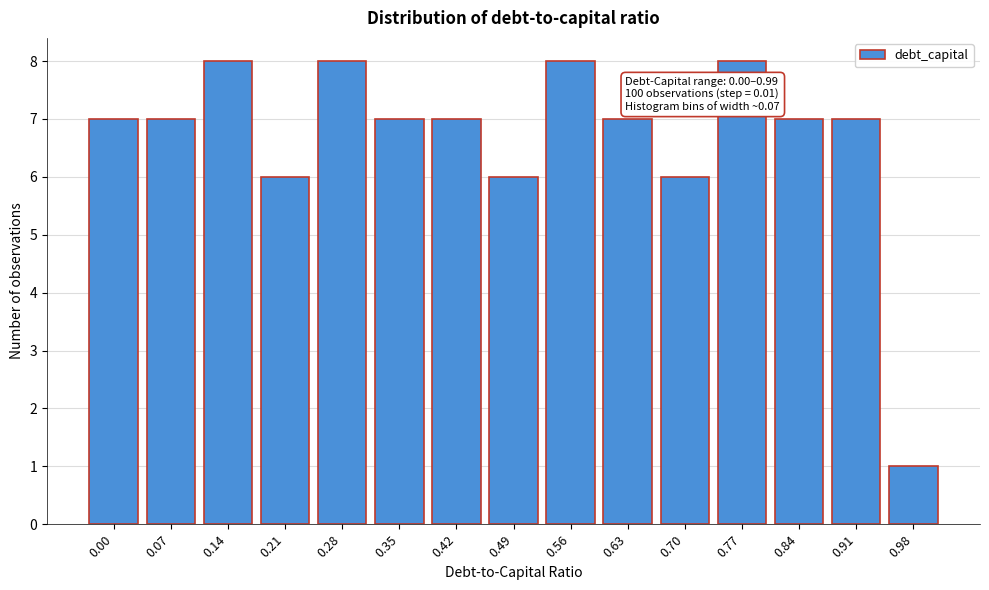

Reading right to left, transcribe all the data shown in this chart.

1	7	7	8	6	7	8	6	7	7	8	6	8	7	7